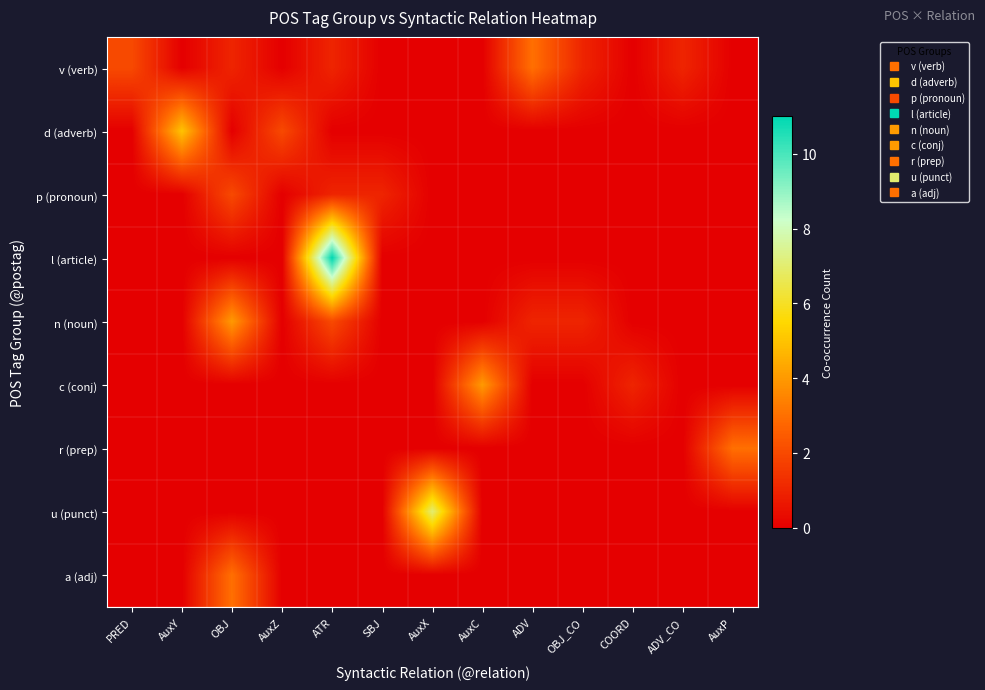

Which series has the largest total across all categories?

l (article)